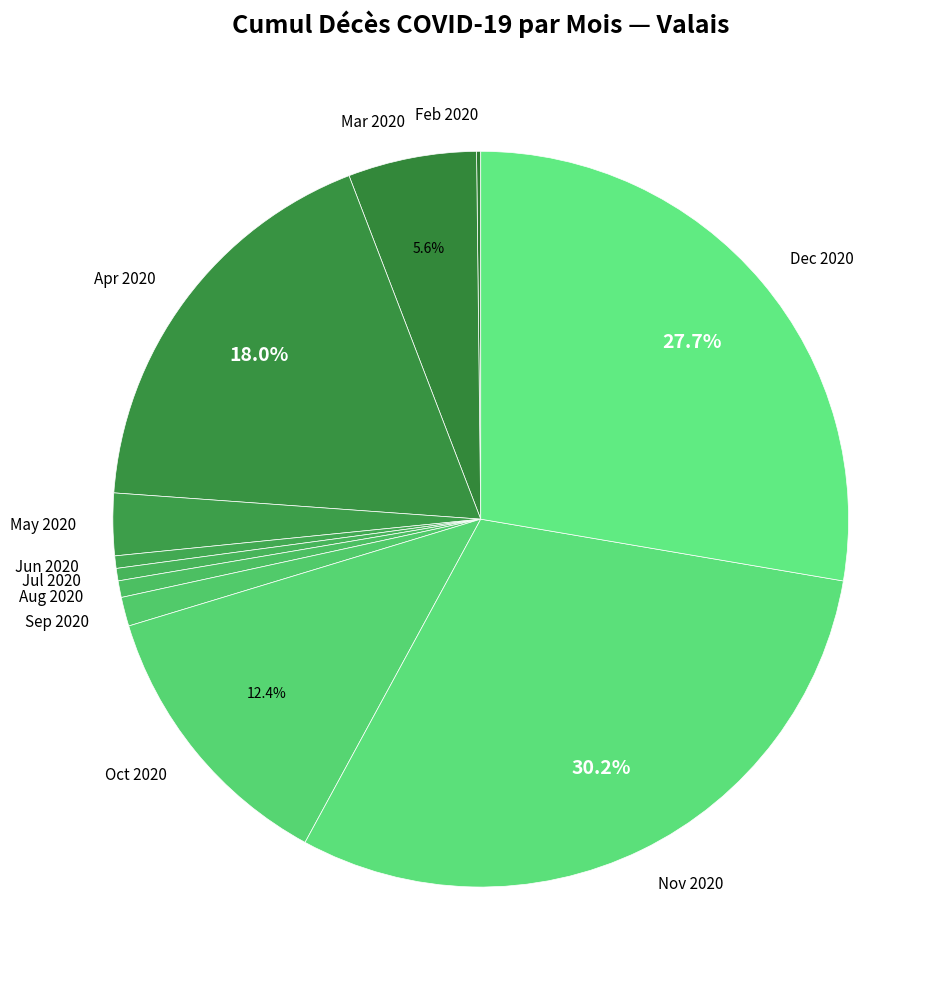

What is the largest slice in the pie chart?

Nov 2020